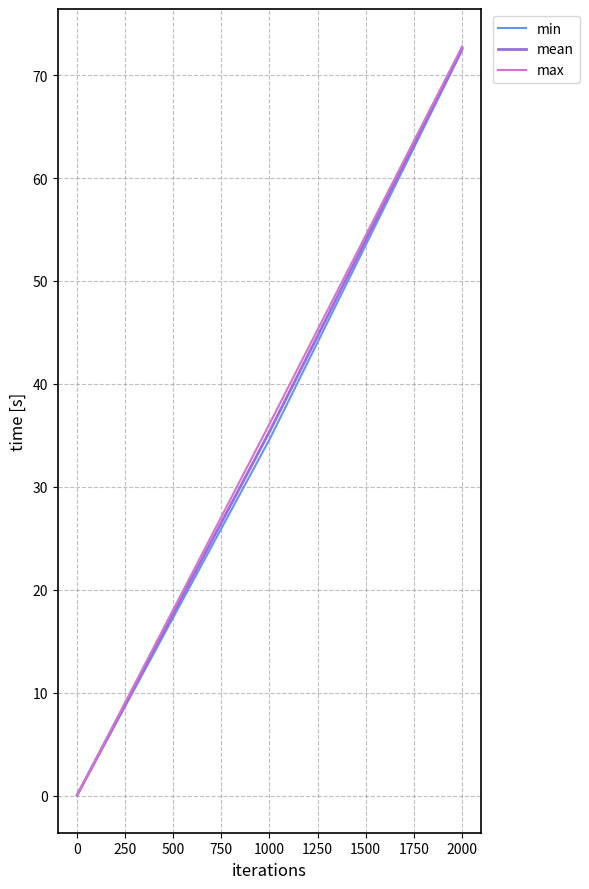

What is the greatest value displayed?

72.8